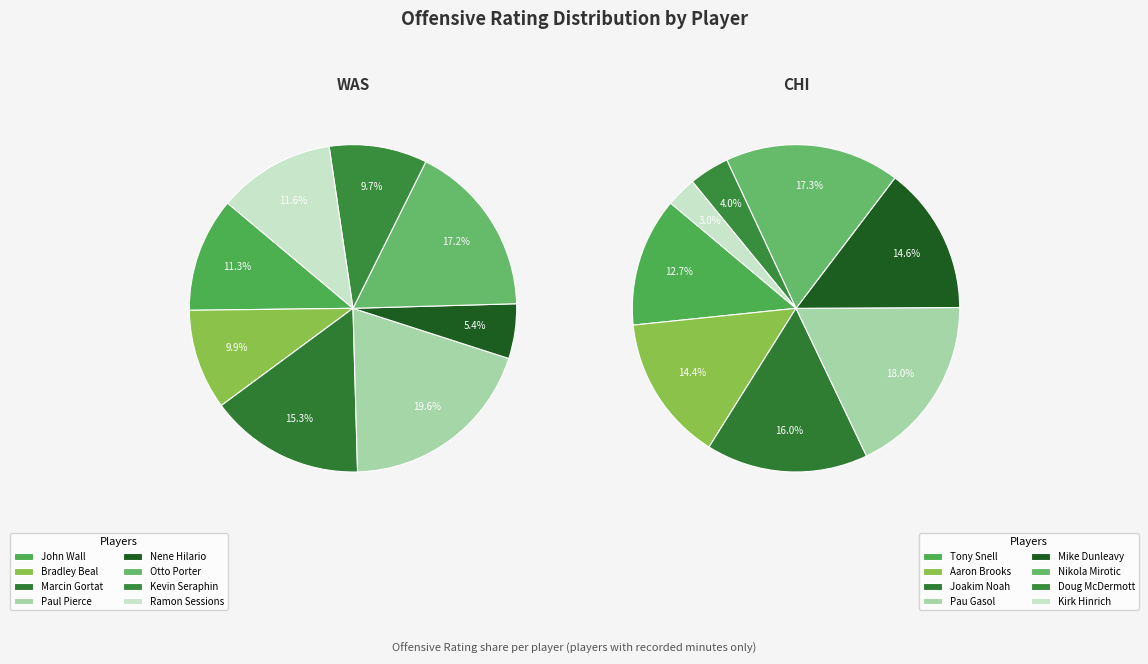

How many segments does this pie chart have?

8